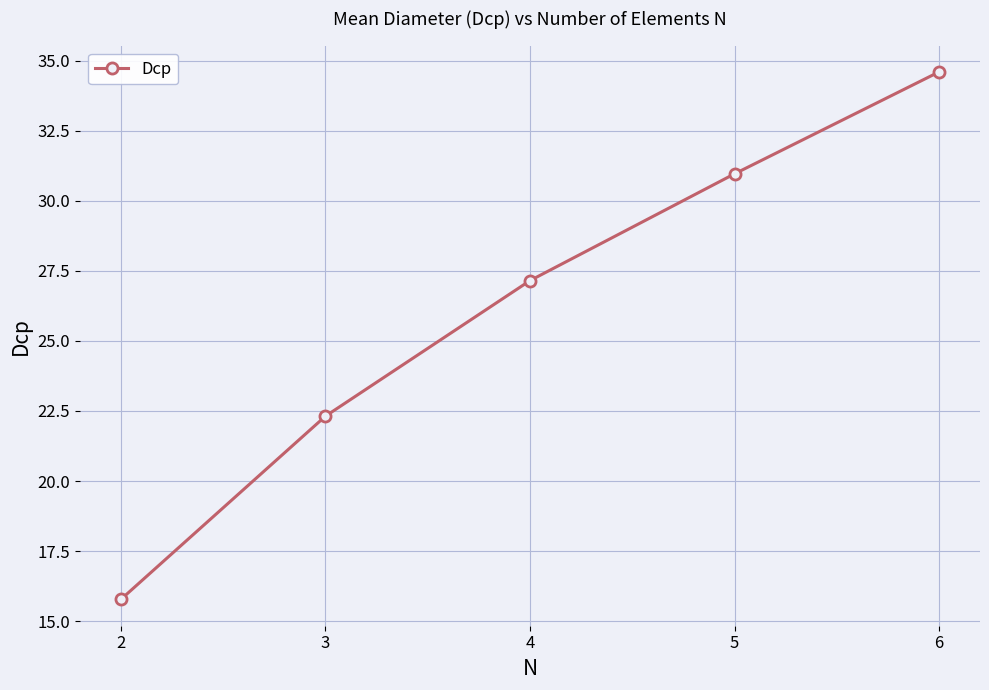

Reading right to left, what are all the values shown in this chart?

6=34.6	5=31.0	4=27.2	3=22.3	2=15.8